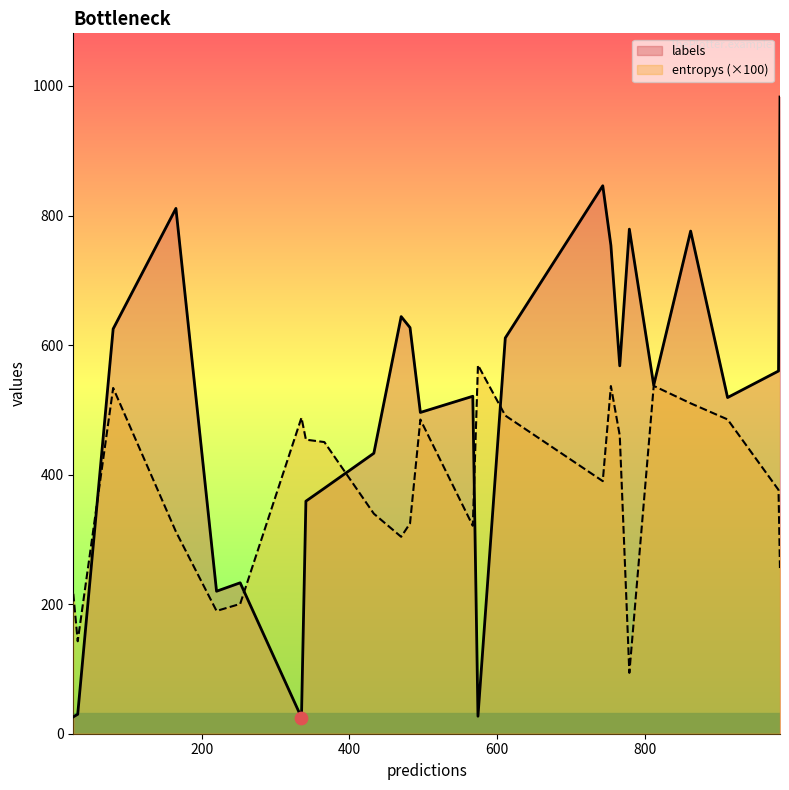

Which series has the widest spread of values?

labels